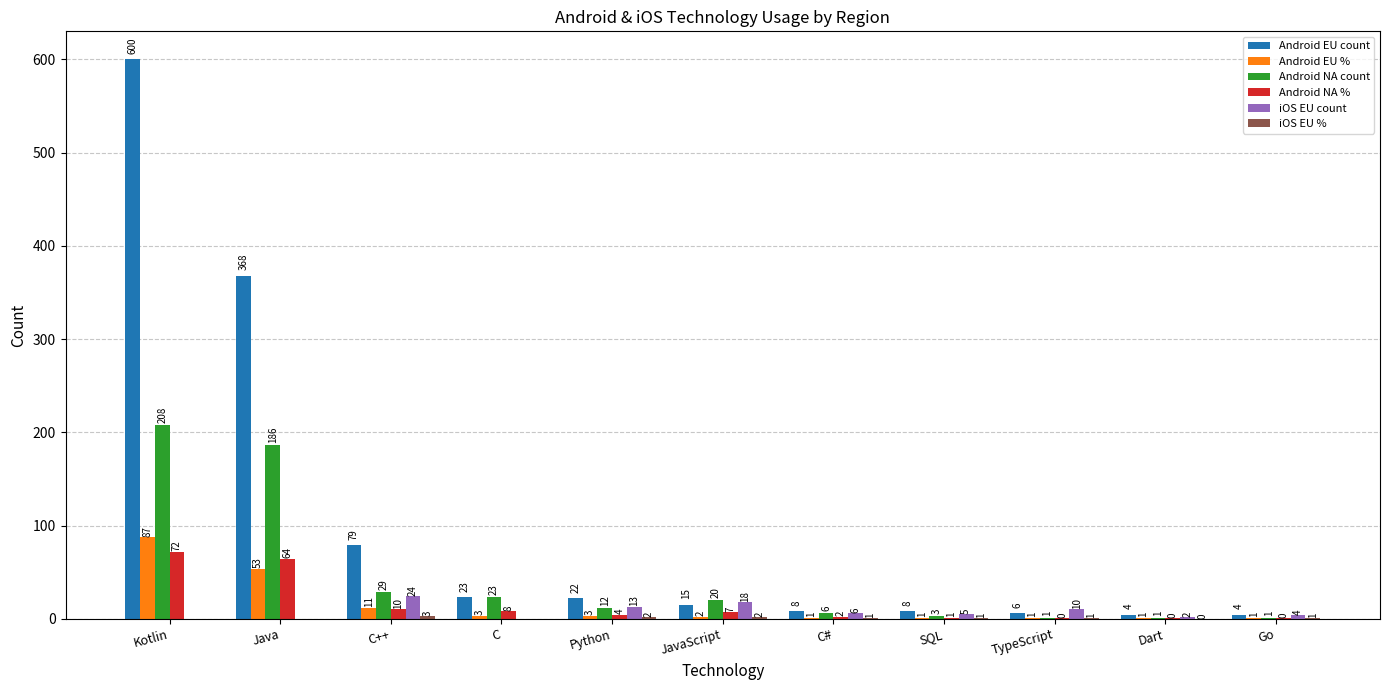

Between Java and Go, which series saw the biggest shift?

Android EU count